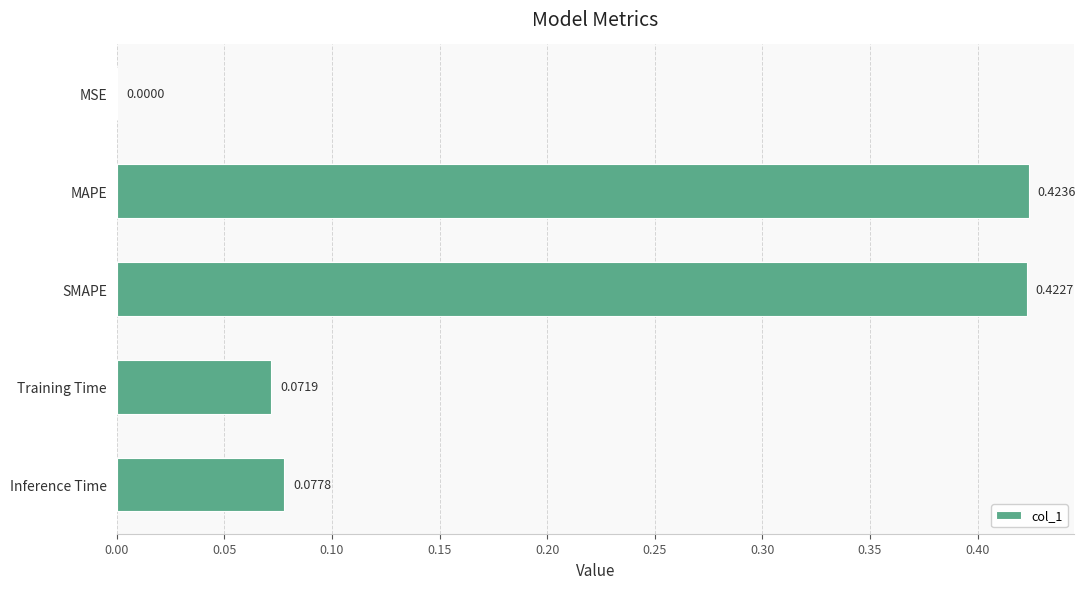

Which has a higher value, MAPE or Inference Time?

MAPE